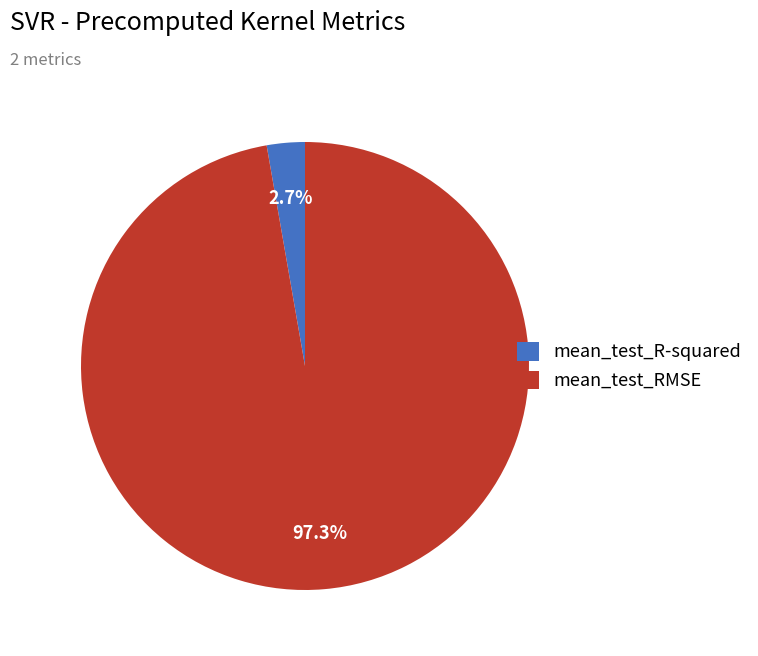

Does any single category account for the majority?

Yes